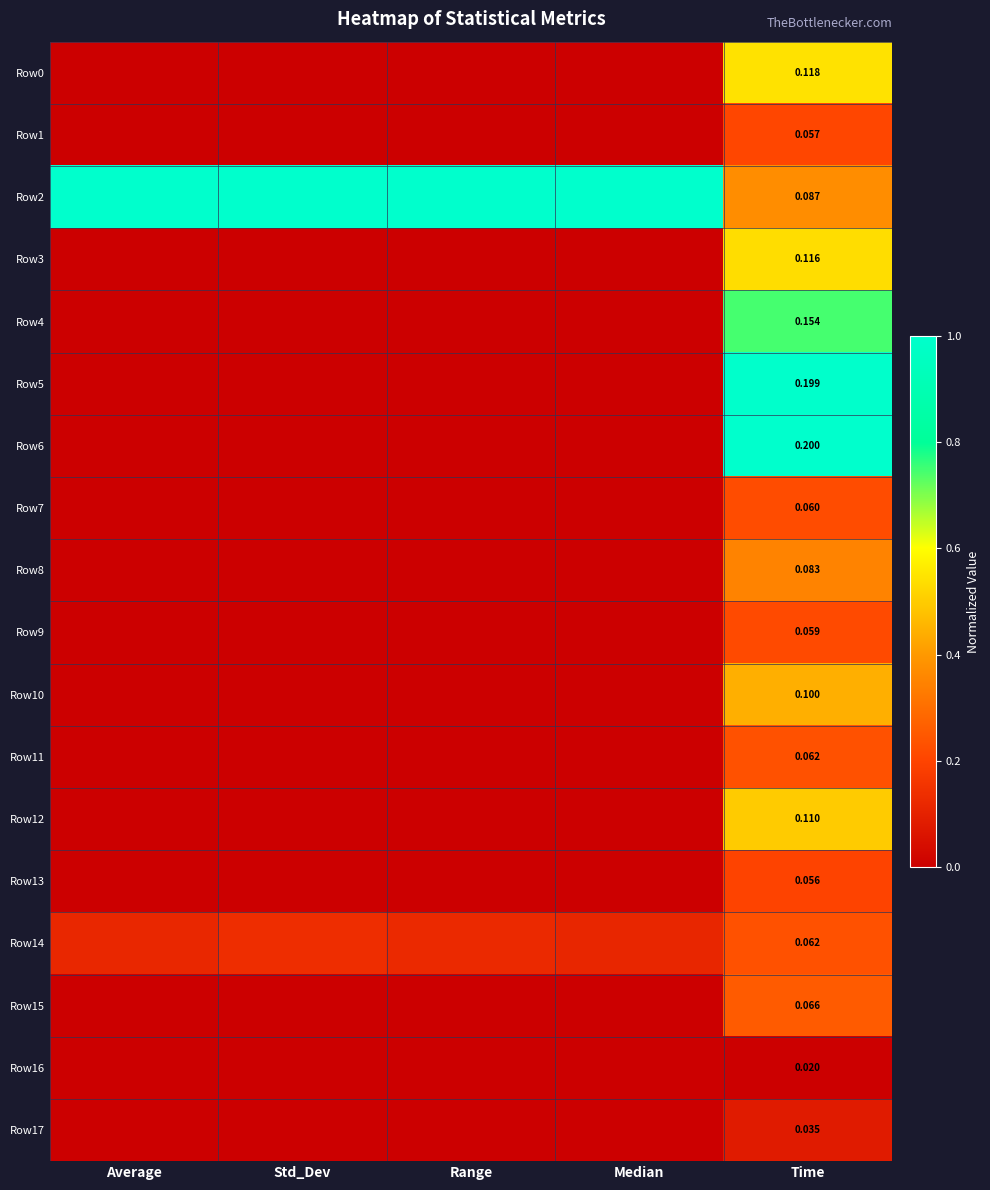

Is the value of Row14 at Time greater than the value of Row7 at Time?

Yes